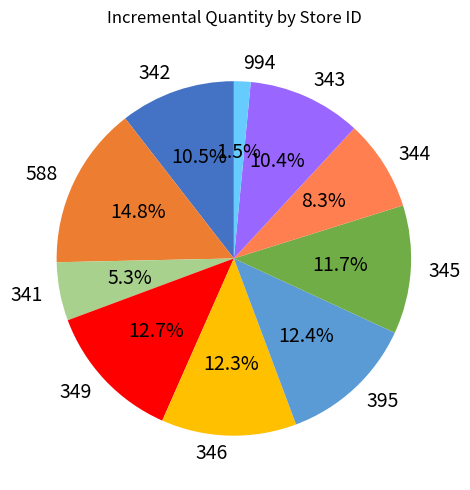

Is 349 the majority of the pie?

No